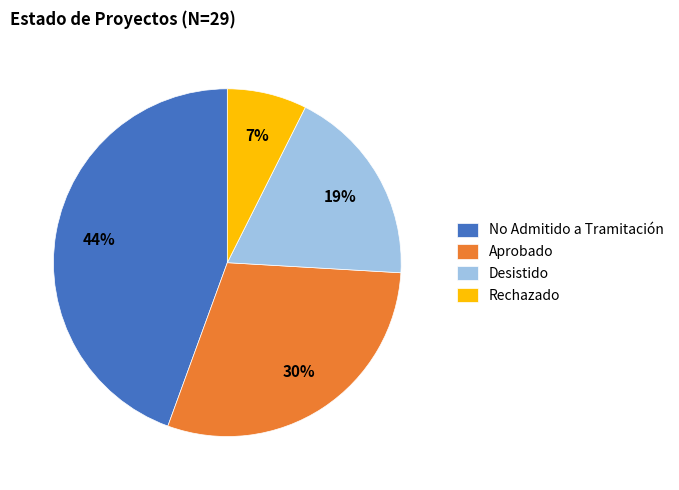

Rank the categories by value from lowest to highest.

Rechazado, Desistido, Aprobado, No Admitido a Tramitación